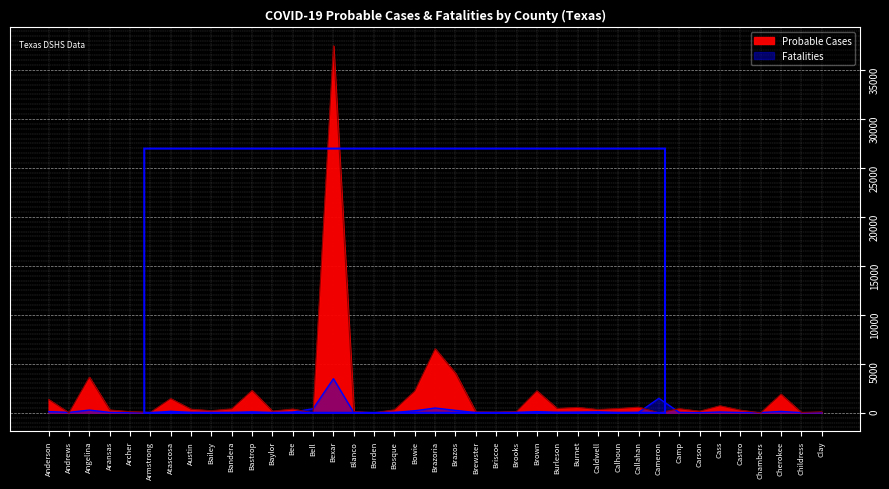

At which label does Probable Cases reach its minimum?

Andrews